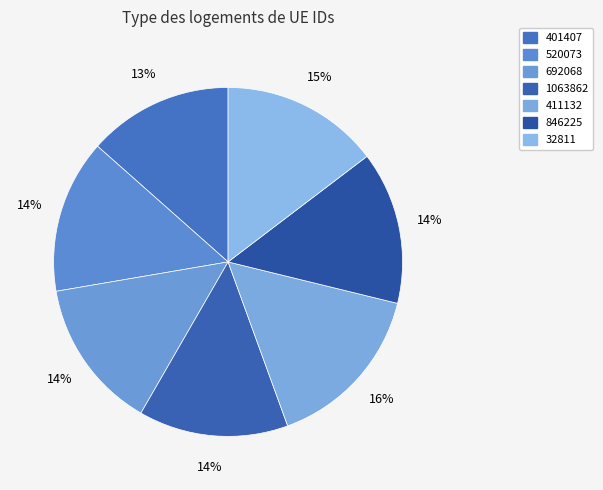

Rank the categories by value from highest to lowest.

411132, 32811, 520073, 846225, 692068, 1063862, 401407